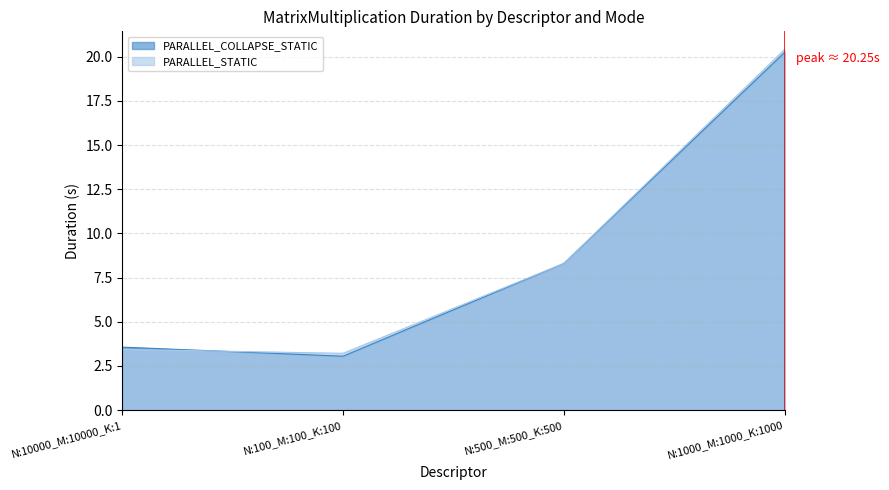

At which category does the chart reach its minimum across all series?

N:100_M:100_K:100